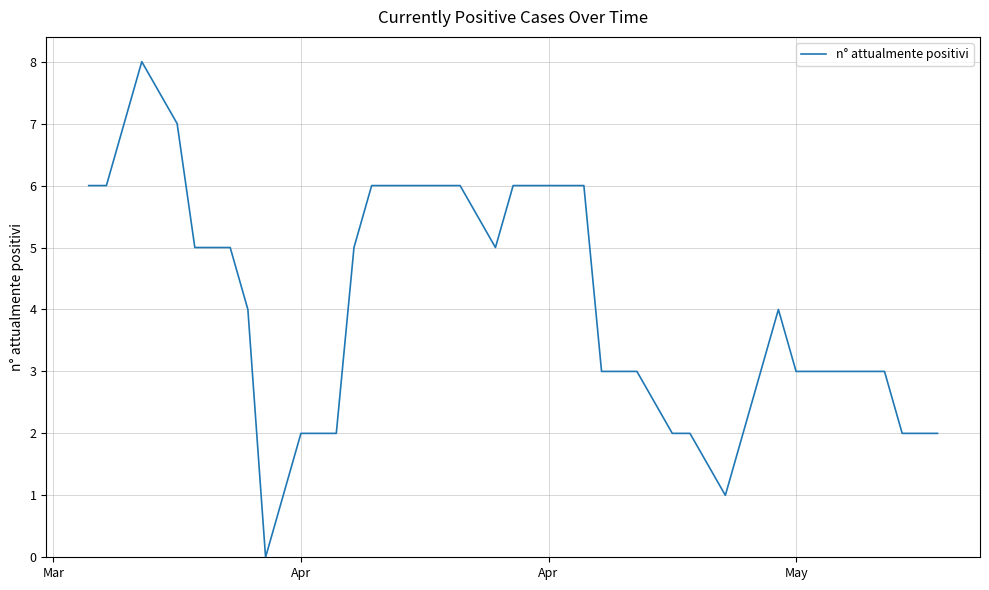

What is the sum of all values?

163